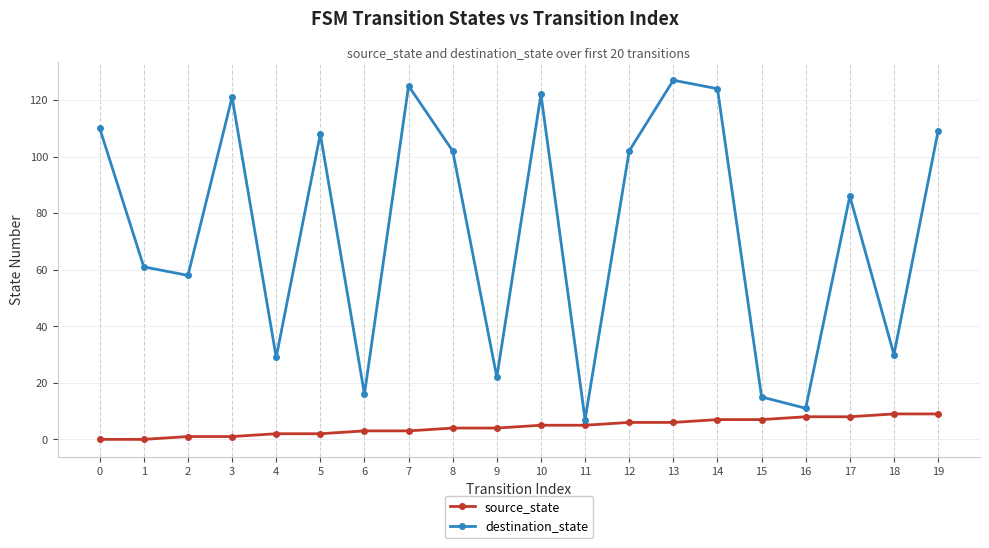

Where is destination_state nearest to the value 67?

1